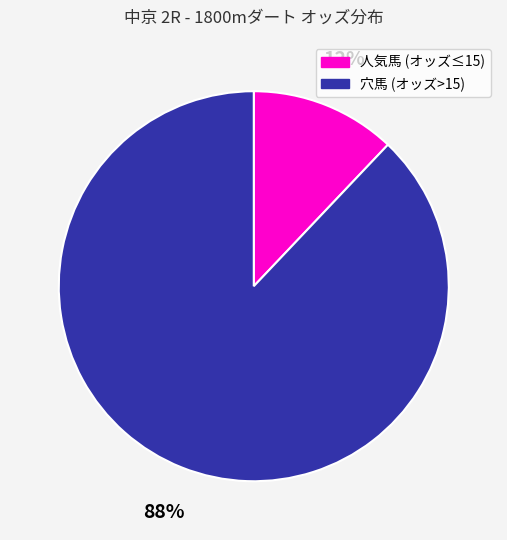

To the nearest percent, what is the difference between the largest and smallest slice percentages?

76%